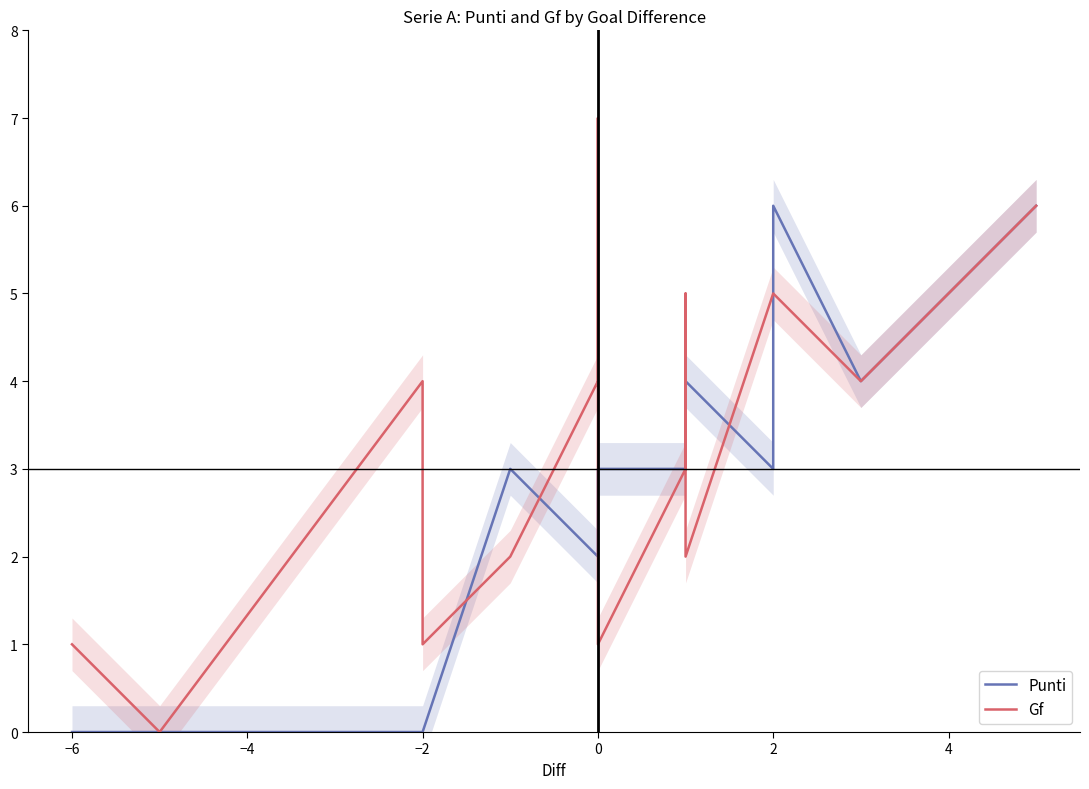

Which series ends up on top after the final intersection of Punti and Gf?

Punti